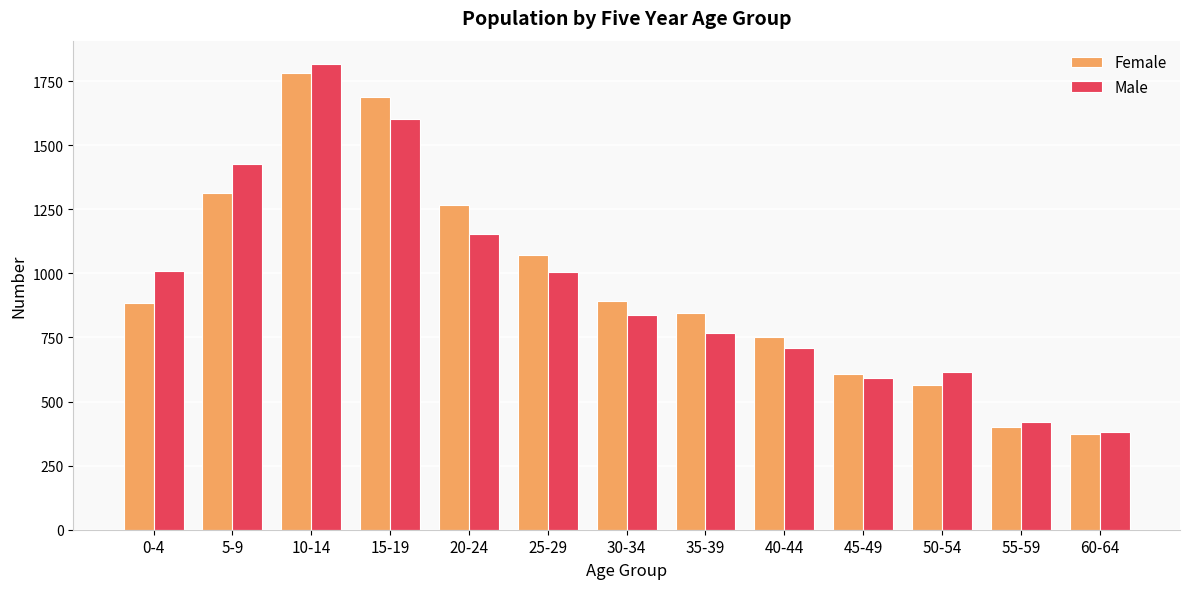

What is the approximate value of Female at 20-24, to the nearest 10?

1270